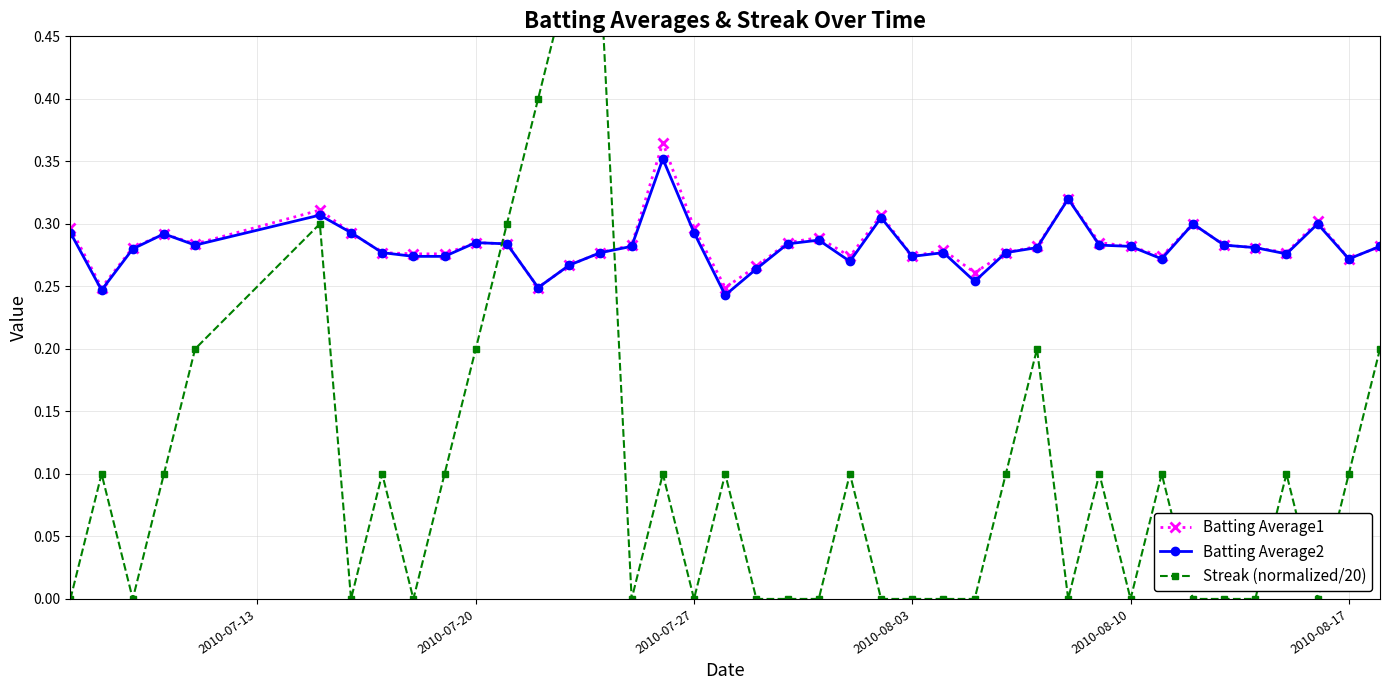

Count the Batting Average1 values in the range 0 to 1.

40